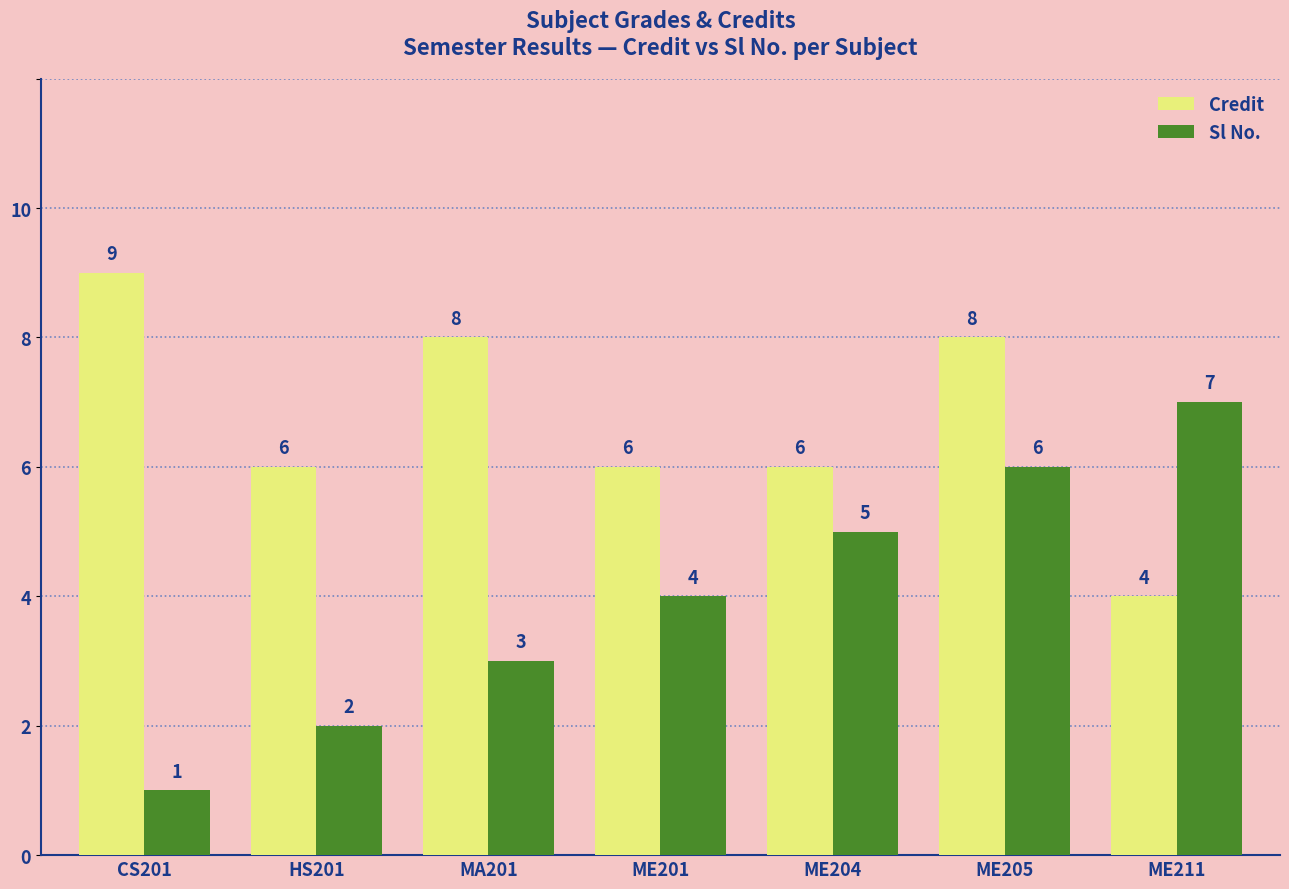

At which label is Sl No. closest to 4?

ME201